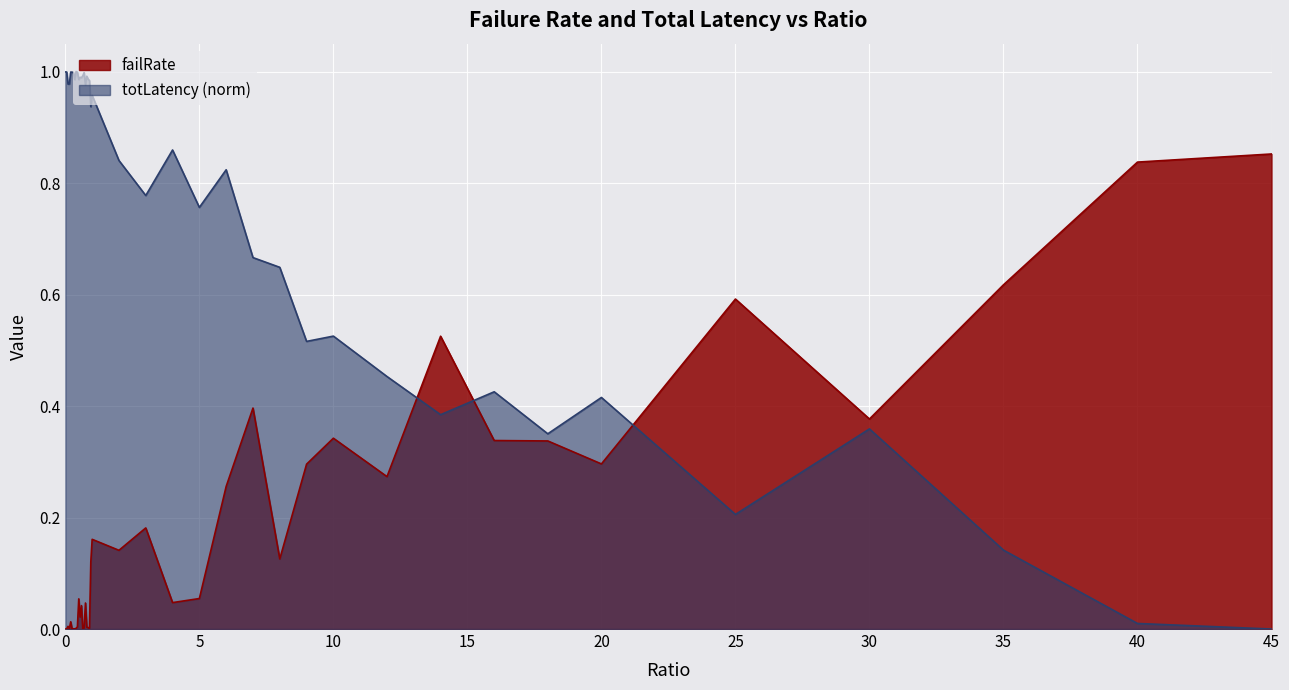

Reading right to left, list all the values displayed in this chart.

failRate: 45.0=0.9	40.0=0.8	35.0=0.6	30.0=0.4	25.0=0.6	20.0=0.3	18.0=0.3	16.0=0.3	14.0=0.5	12.0=0.3	10.0=0.3	9.0=0.3	8.0=0.1	7.0=0.4	6.0=0.3	5.0=0.1	4.0=0.0	3.0=0.2	2.0=0.1	1.0=0.2	0.95=0.1	0.9=0.0	0.85=0.0	0.8=0.0	0.75=0.0	0.7=0.0	0.65=0.0	0.6=0.0	0.55=0.0	0.5=0.1	0.45=0.0	0.4=0.0	0.35=0.0	0.3=0.0	0.25=0.0	0.2=0.0	0.15=0.0	0.1=0.0	0.05=0.0	0.0=0.0
totLatency: 45.0=0.0	40.0=0.0	35.0=0.1	30.0=0.4	25.0=0.2	20.0=0.4	18.0=0.4	16.0=0.4	14.0=0.4	12.0=0.5	10.0=0.5	9.0=0.5	8.0=0.6	7.0=0.7	6.0=0.8	5.0=0.8	4.0=0.9	3.0=0.8	2.0=0.8	1.0=1.0	0.95=0.9	0.9=1.0	0.85=1.0	0.8=1.0	0.75=1.0	0.7=1.0	0.65=1.0	0.6=1.0	0.55=1.0	0.5=1.0	0.45=1.0	0.4=1.0	0.35=1.0	0.3=1.0	0.25=1.0	0.2=1.0	0.15=1.0	0.1=1.0	0.05=1.0	0.0=1.0